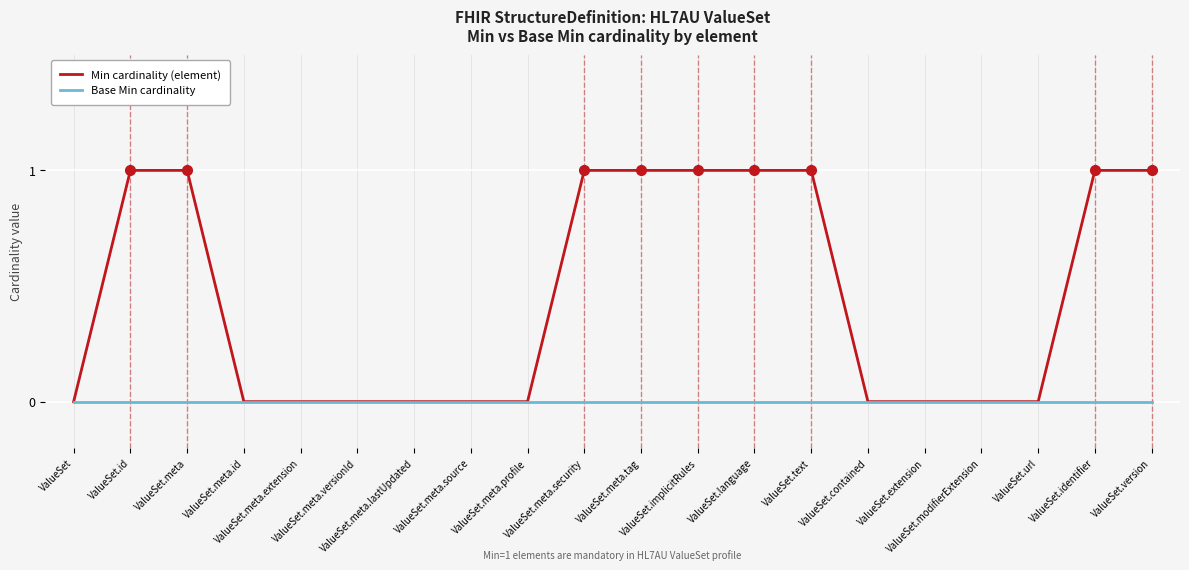

The value of Base Min cardinality at ValueSet.language is 0. True or false?

True